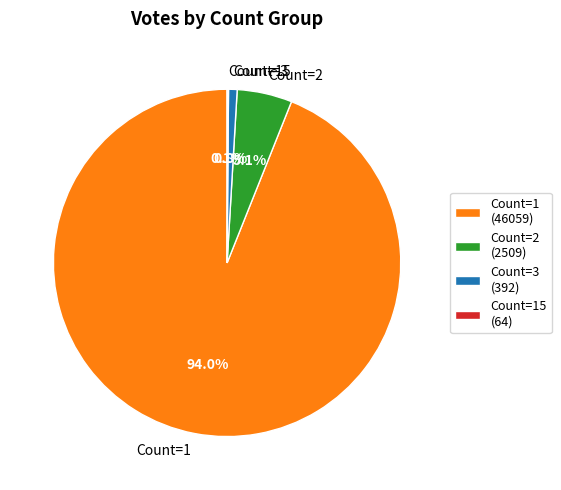

Does Count=3 account for over 50% of the chart?

No